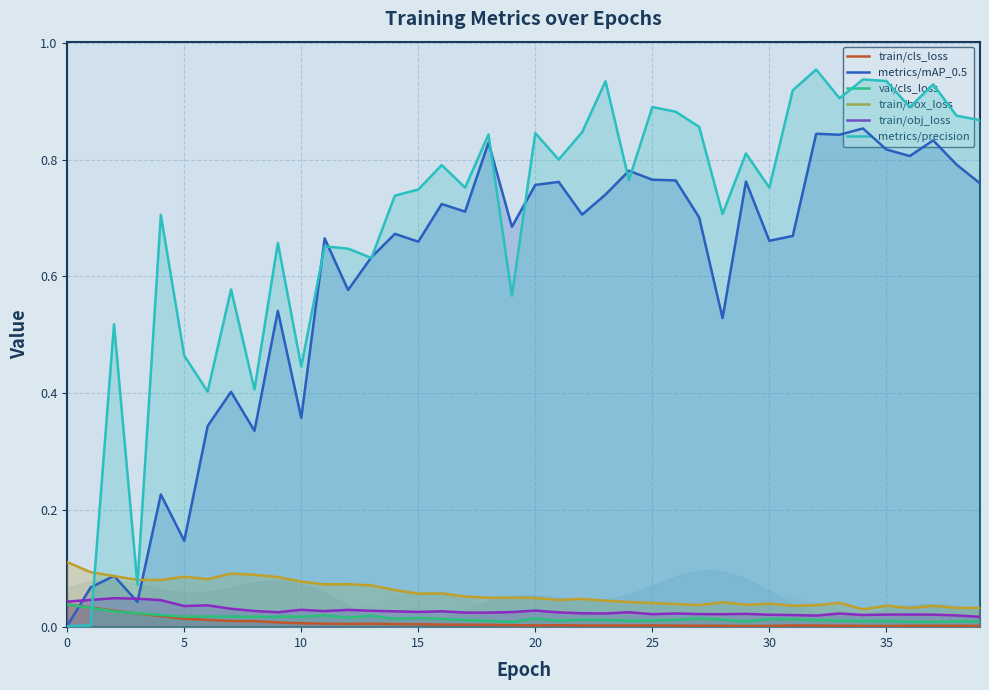

Which category has the lowest value in the val/cls_loss series?

19